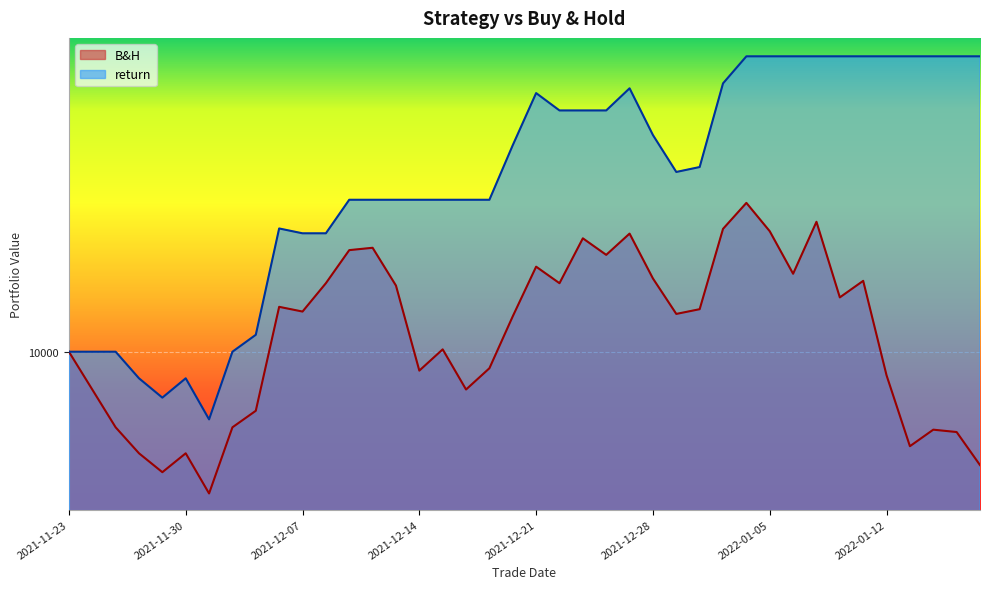

What is the difference between the B&H values at 2021-11-29 and 2021-12-07?

474.0